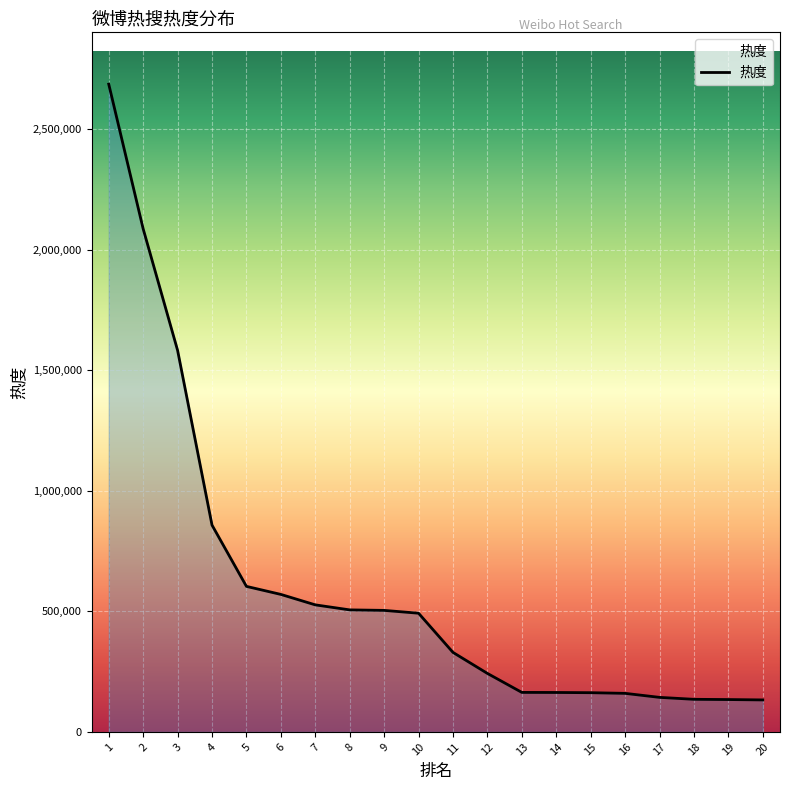

Is it true that the value at 12 is 242643?

True